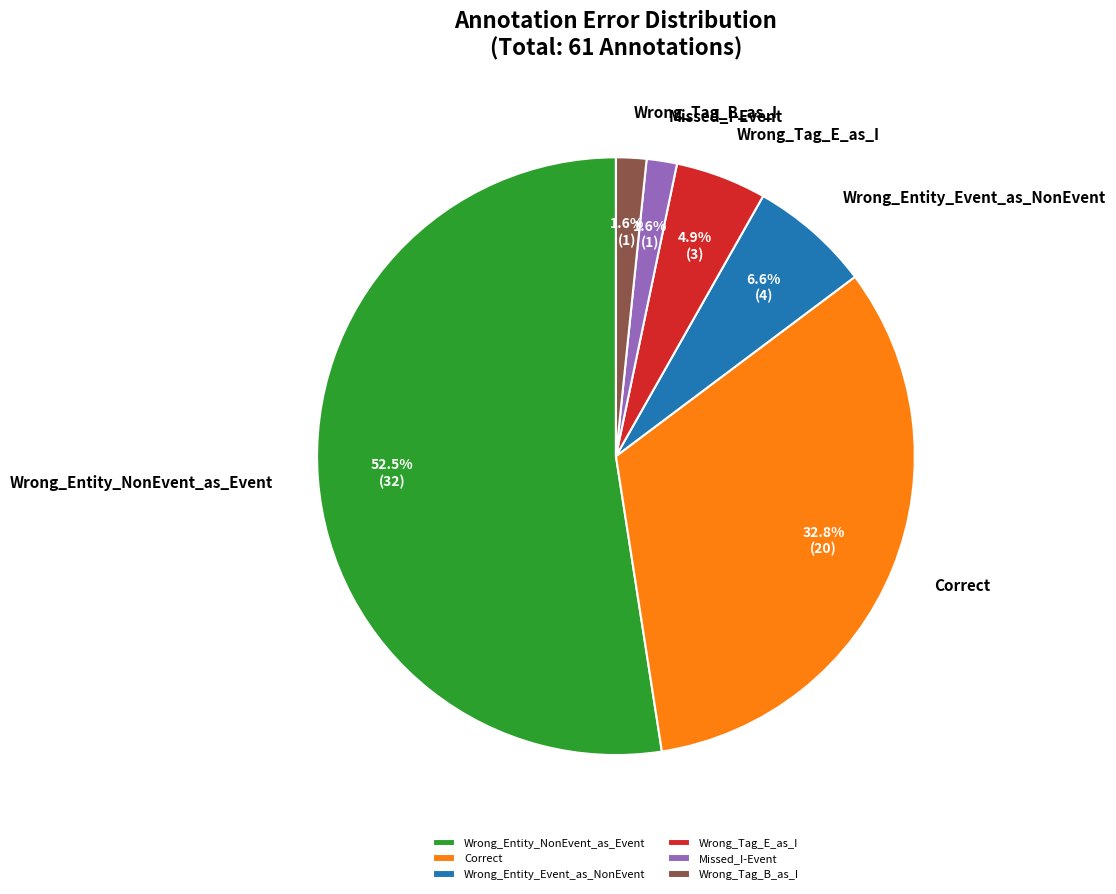

Which slice represents more than half of the pie?

Wrong_Entity_NonEvent_as_Event